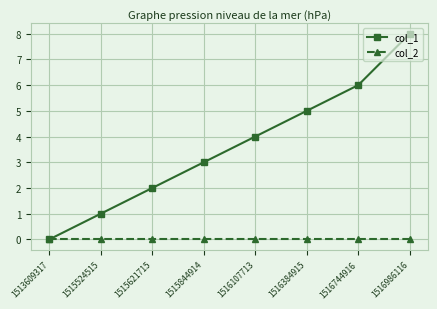

How many lines are shown in the chart?

2